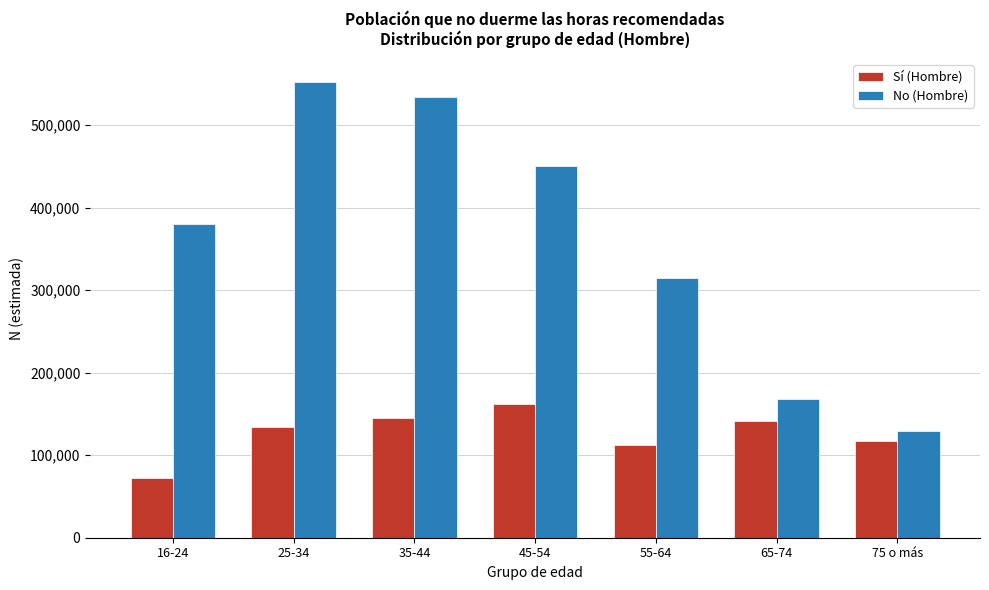

Reading left to right, what are all the values shown in this chart?

Sí (Hombre): 71744	133585	145446	161826	112655	142005	117257
No (Hombre): 380484	552565	533577	450739	314425	167781	129471